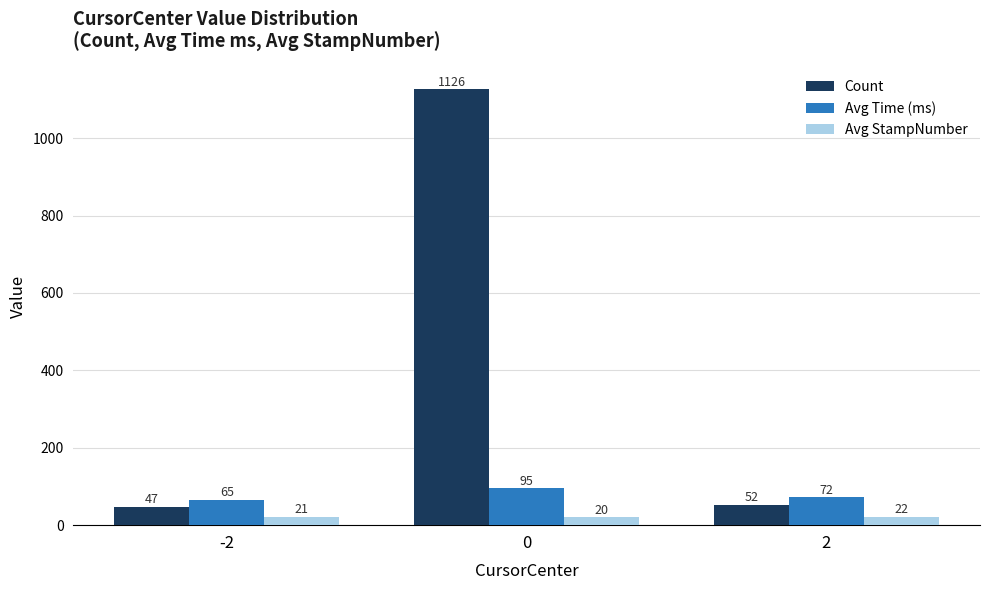

Which series has the largest range (max minus min)?

Count